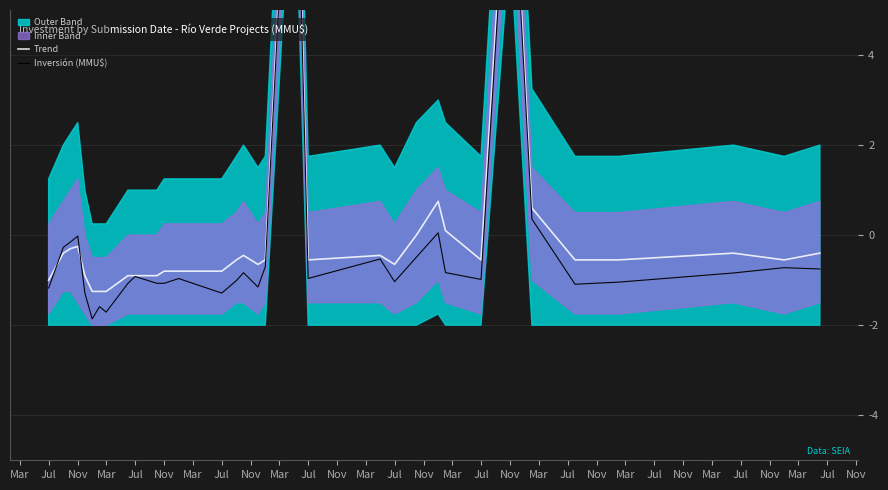

At which label does Trend reach its minimum?

Nov